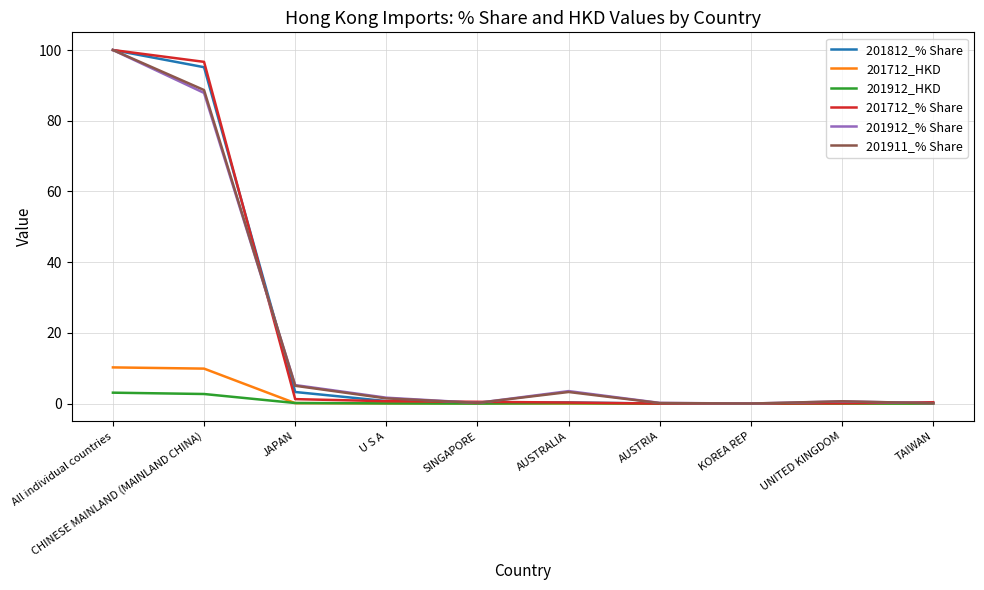

Where is 201911_% Share nearest to the value 50?

CHINESE MAINLAND (MAINLAND CHINA)